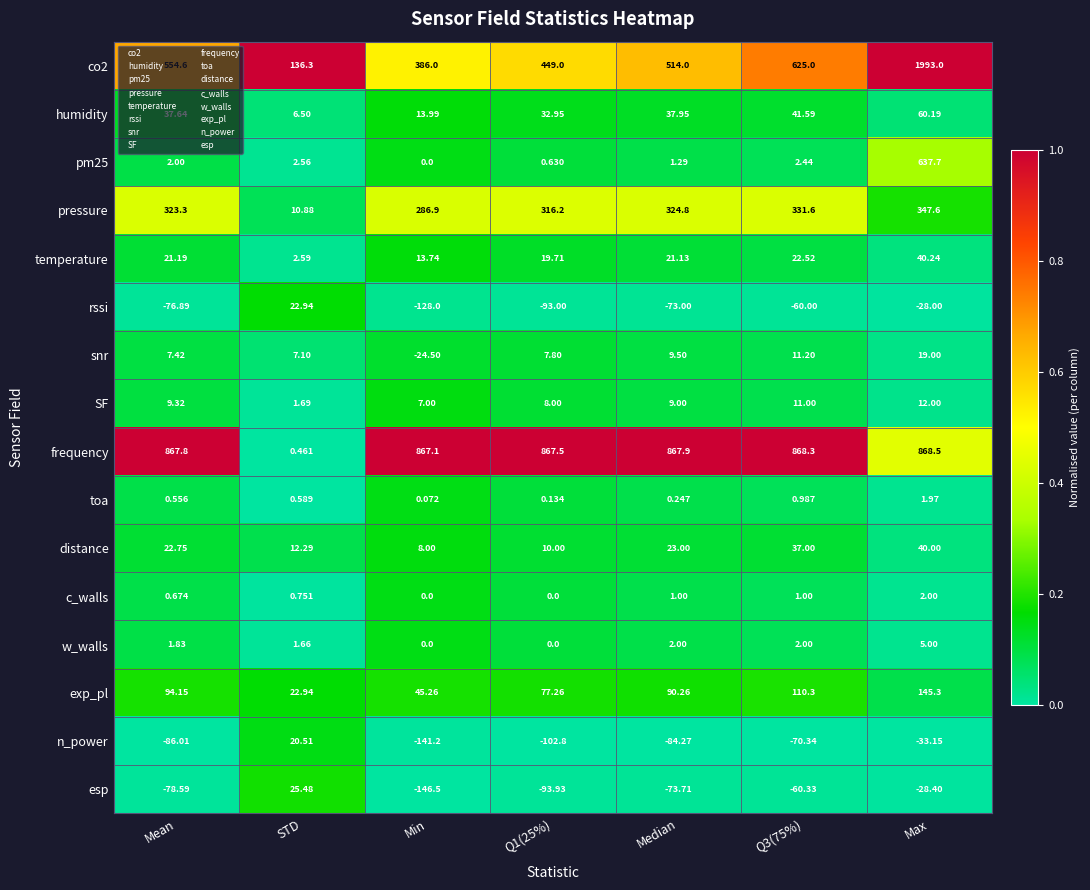

Rank the series by their maximum value, from highest to lowest.

co2, frequency, pm25, pressure, exp_pl, humidity, temperature, distance, esp, rssi, n_power, snr, SF, w_walls, c_walls, toa